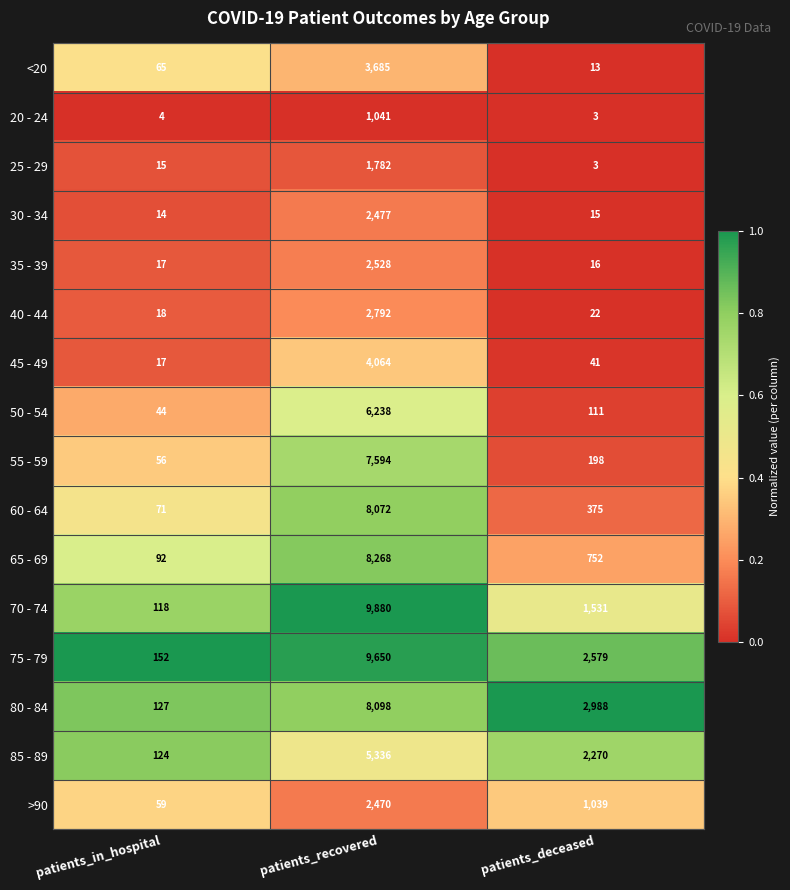

Which series changed the most between patients_in_hospital and patients_recovered?

70 - 74